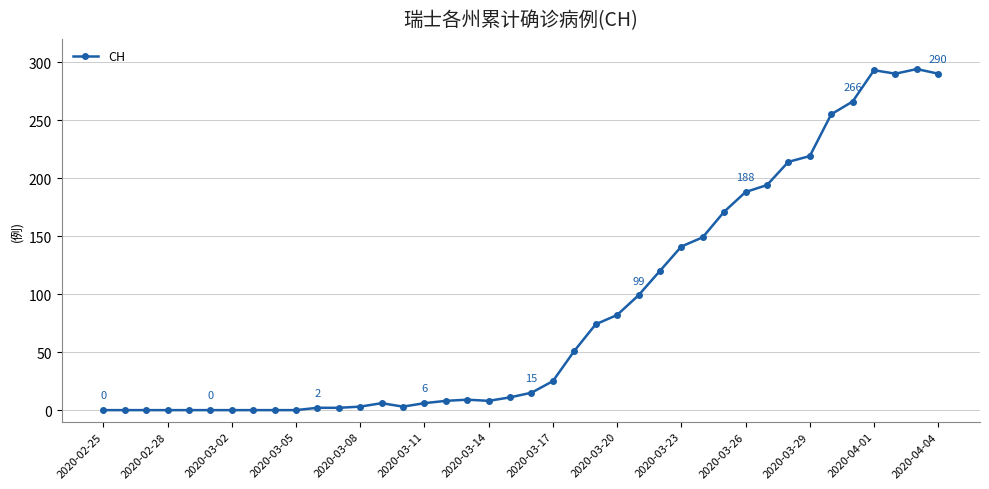

Does the chart display data point markers on the line(s)?

Yes